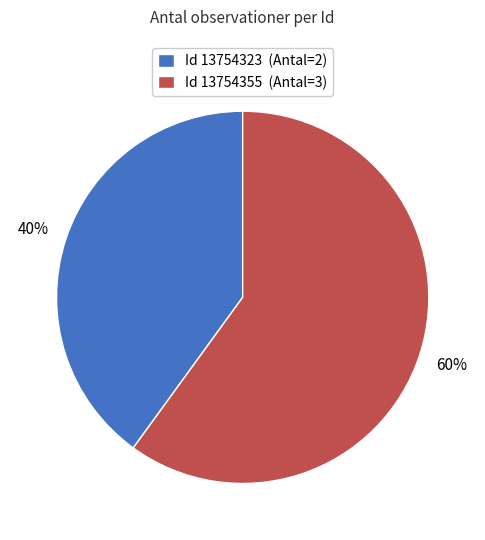

To the nearest percent, what portion does Id 13754323 (Antal=2) represent?

40%